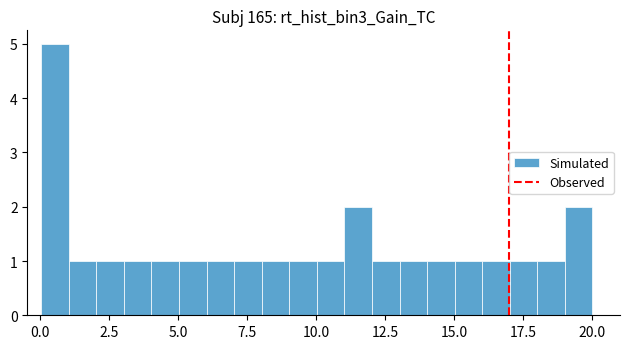

Around what value on the x-axis is the tallest bar? Give the approximate position of its centre, as read against the axis.

0.5